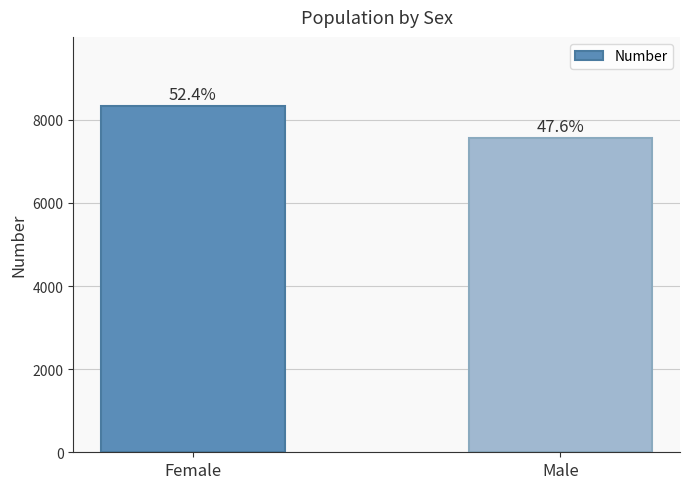

How many bars are there in total?

2